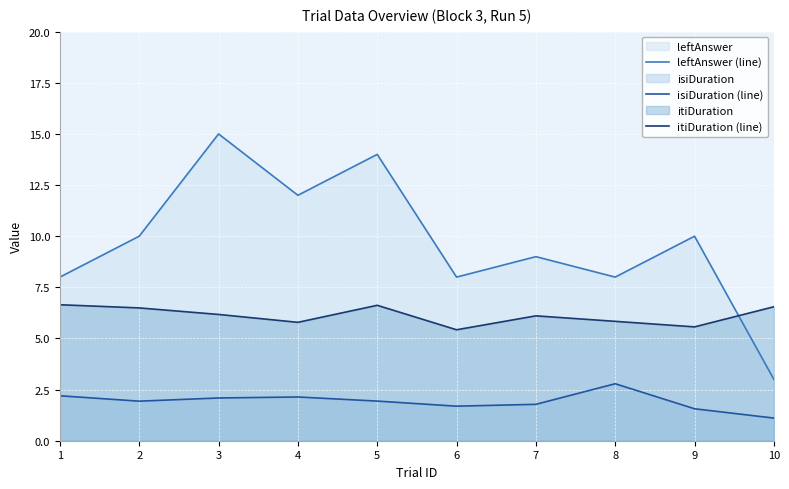

What is the greatest value displayed?

15.0